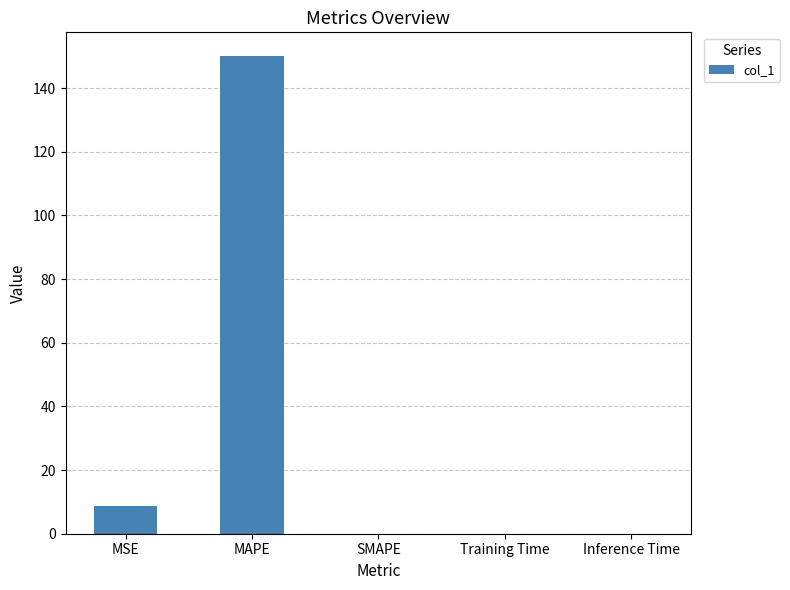

Which label corresponds to the largest value in the chart?

MAPE